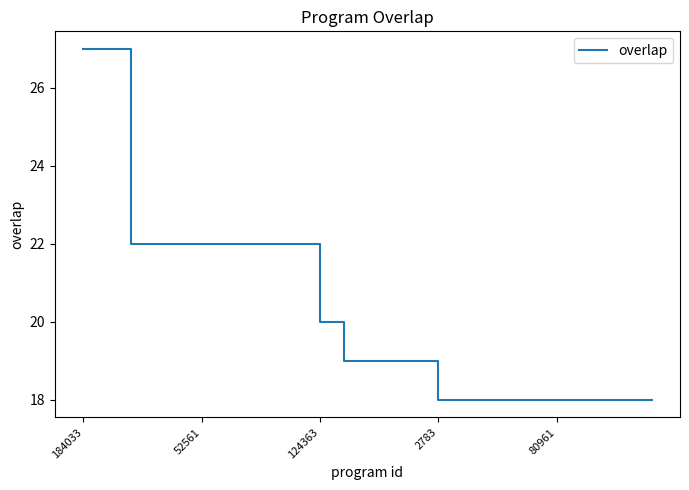

What is the minimum value shown in the chart?

18